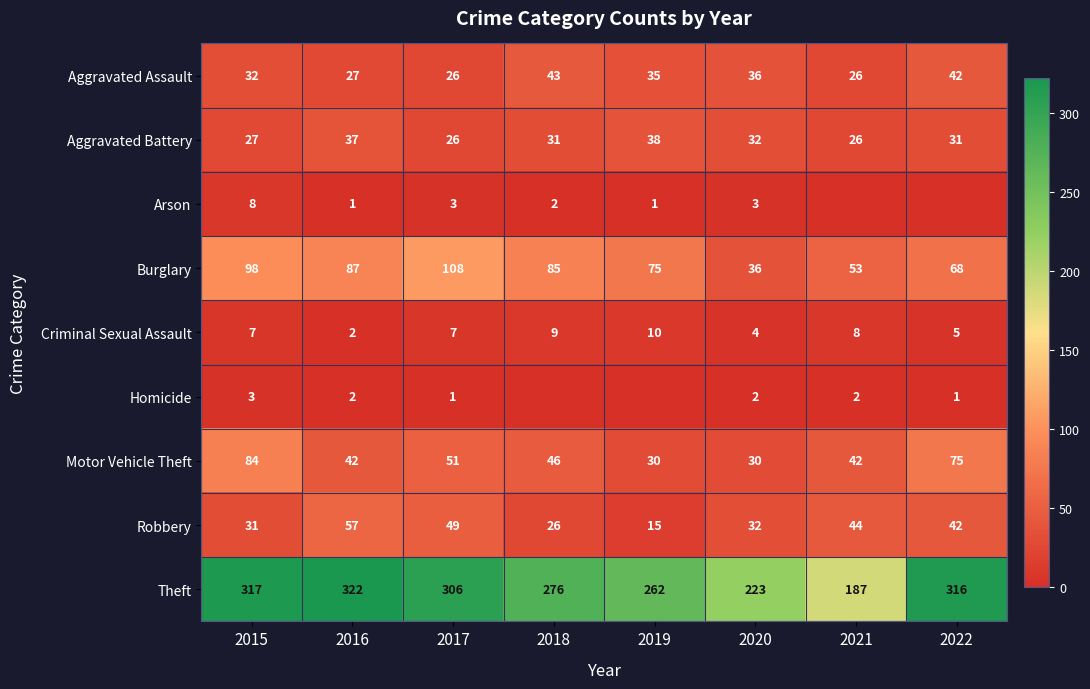

What is the difference between the Aggravated Assault values at 2020 and 2022?

6